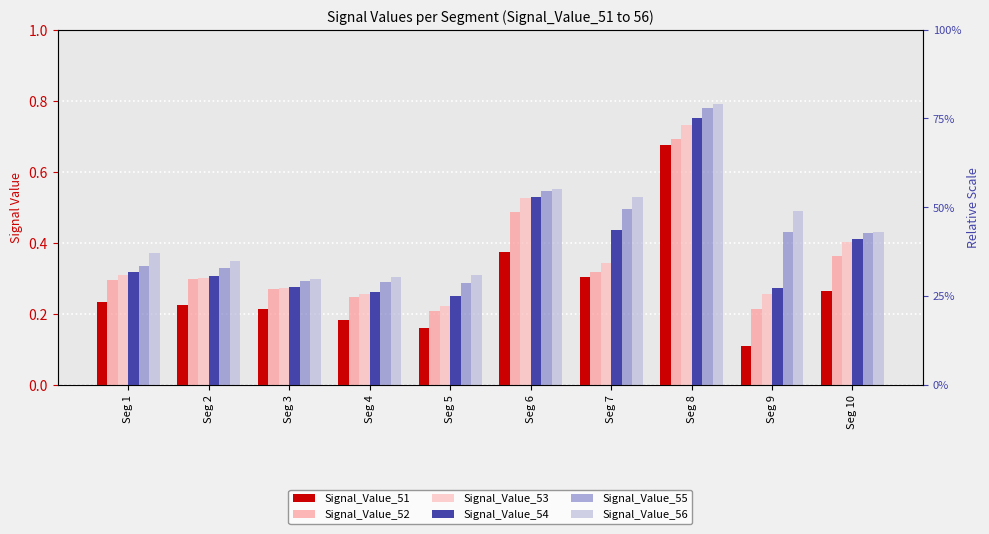

What value does the Signal_Value_53 series have at Seg 9?

0.3